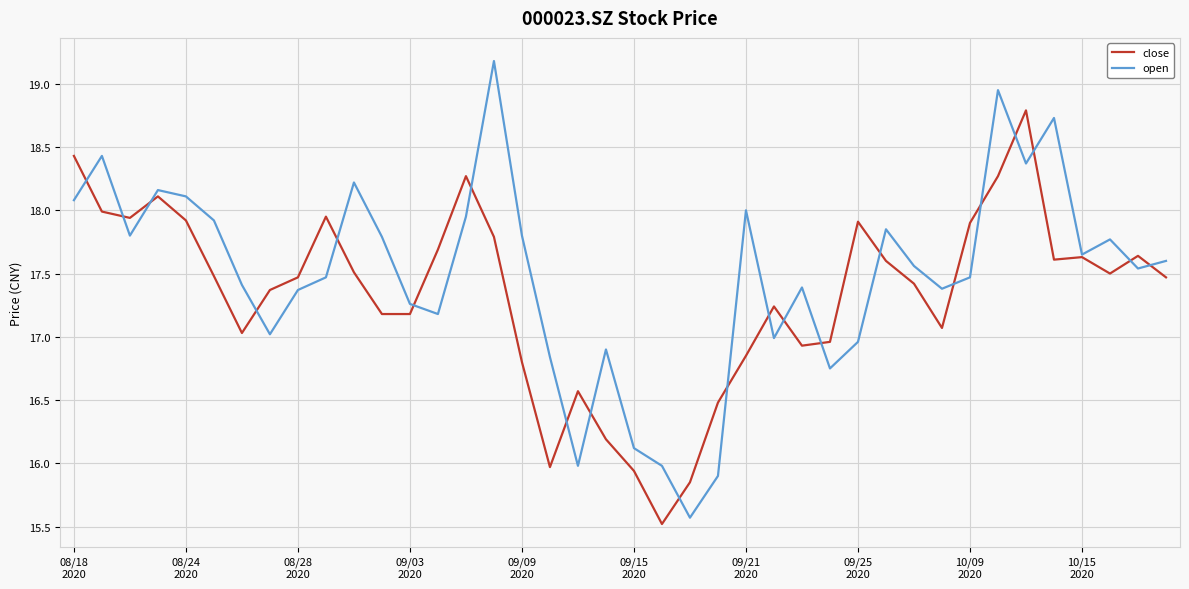

Rank the series by their maximum value, from lowest to highest.

close, open